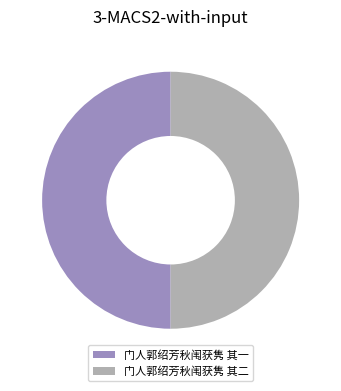

Combined, do 门人郭绍芳秋闱获隽 其二 and 门人郭绍芳秋闱获隽 其一 account for over 50%?

Yes